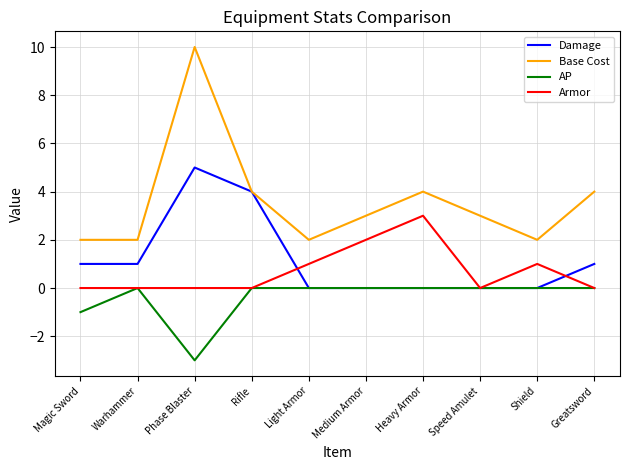

True or false: Armor has a value of 0 at Warhammer.

True